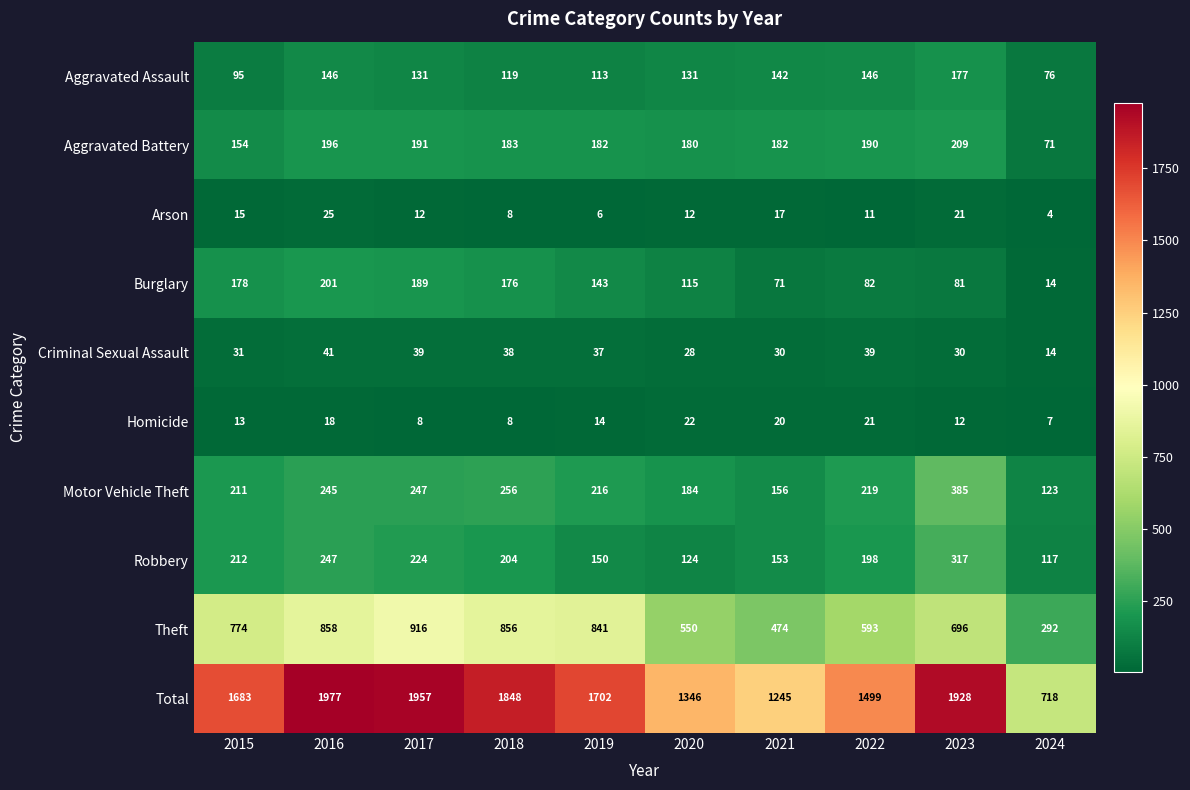

Rank the series by their maximum value, from lowest to highest.

Homicide, Arson, Criminal Sexual Assault, Aggravated Assault, Burglary, Aggravated Battery, Robbery, Motor Vehicle Theft, Theft, Total